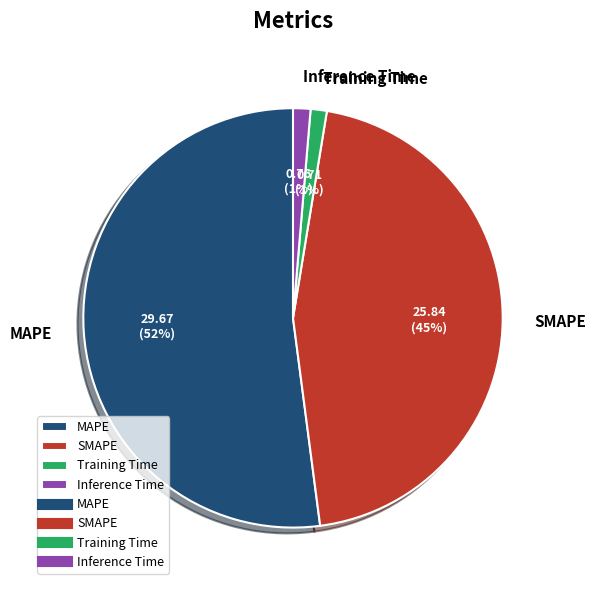

Is the sum of Training Time and Inference Time greater than half?

No